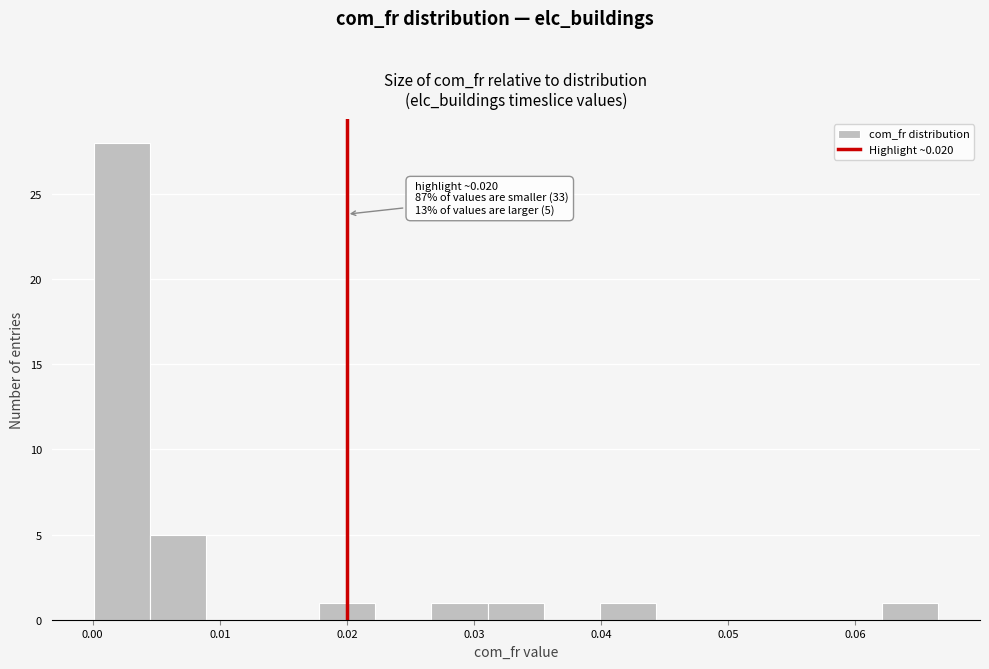

Which range on the x-axis has the tallest bar?

0.000 to 0.005